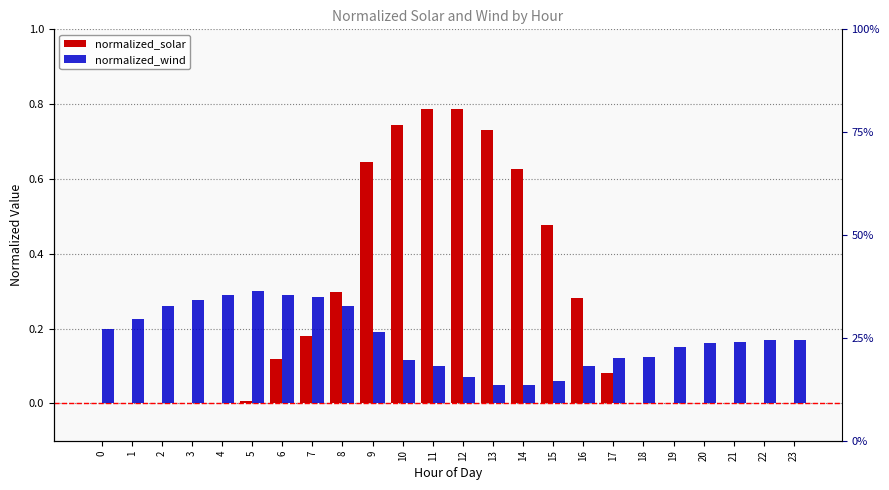

Where is normalized_wind nearest to the value 0?

13